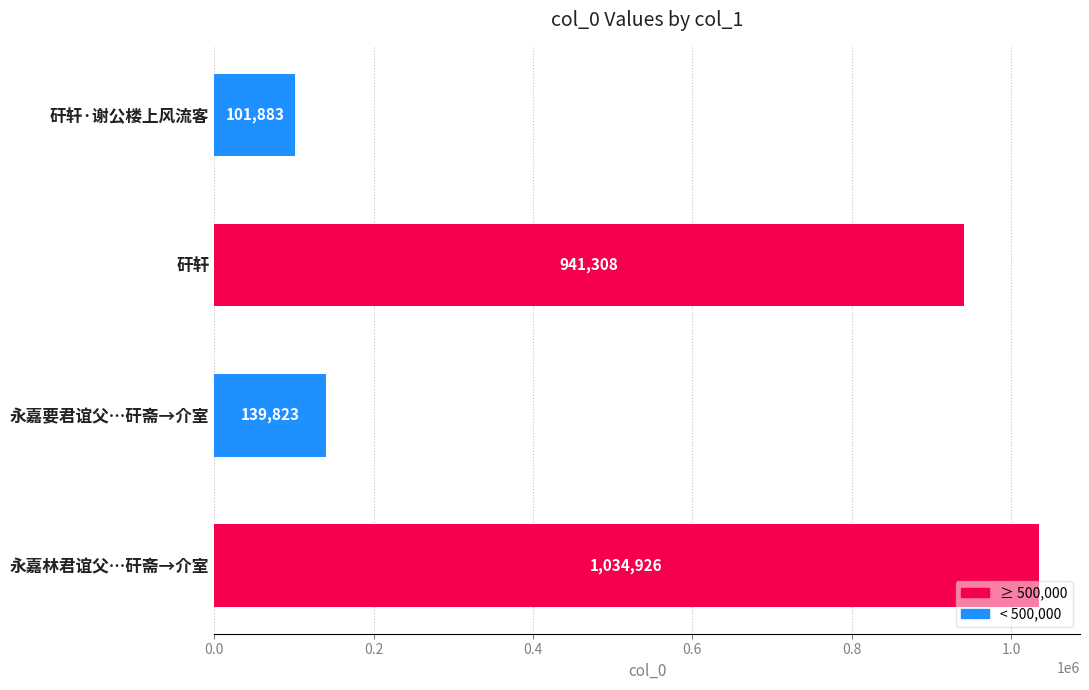

Which has a higher value, 永嘉要君谊父…矸斋→介室 or 矸轩·谢公楼上风流客?

永嘉要君谊父…矸斋→介室